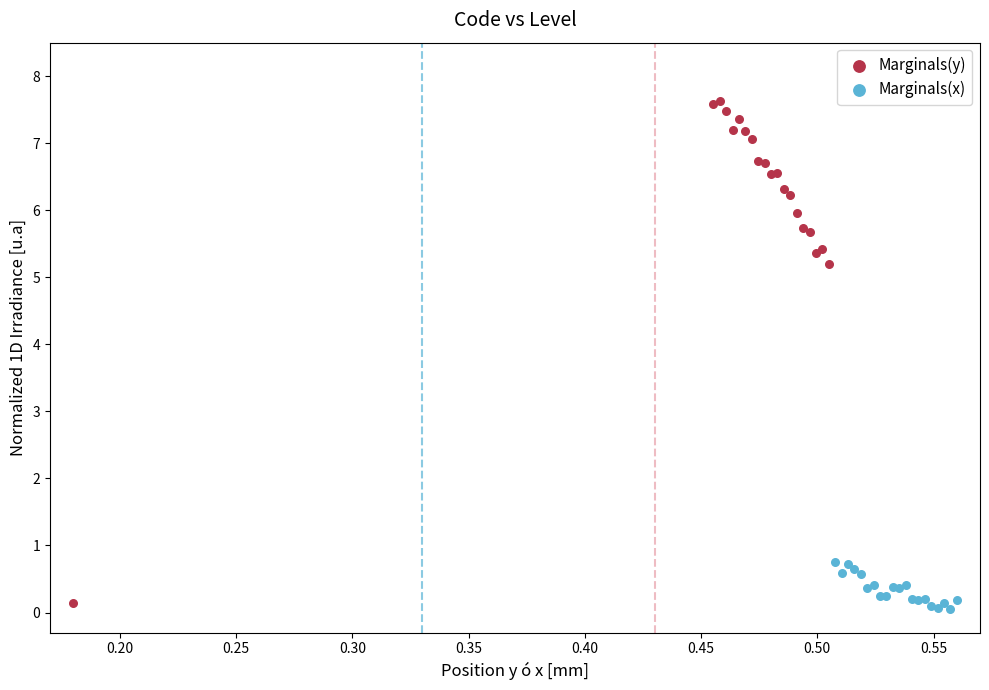

Which series contains the highest Y value?

Marginals(y)